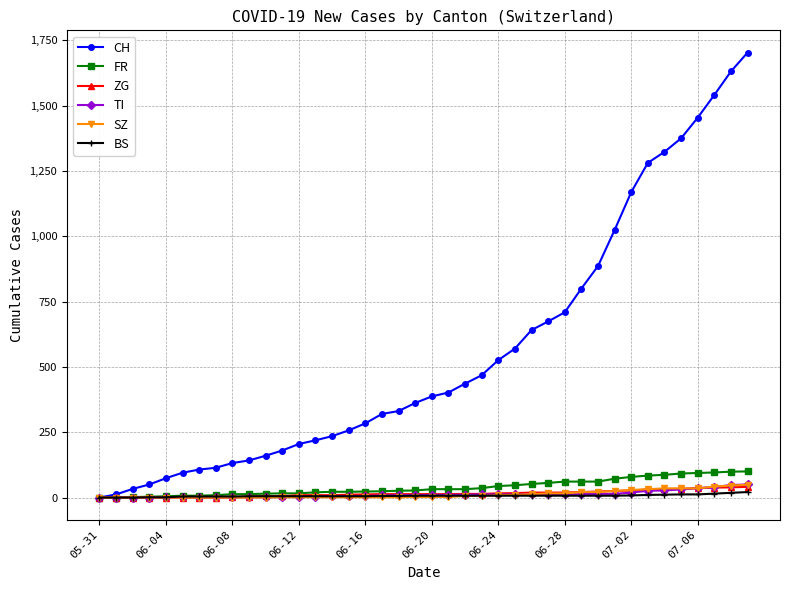

Which series has the largest total across all categories?

CH